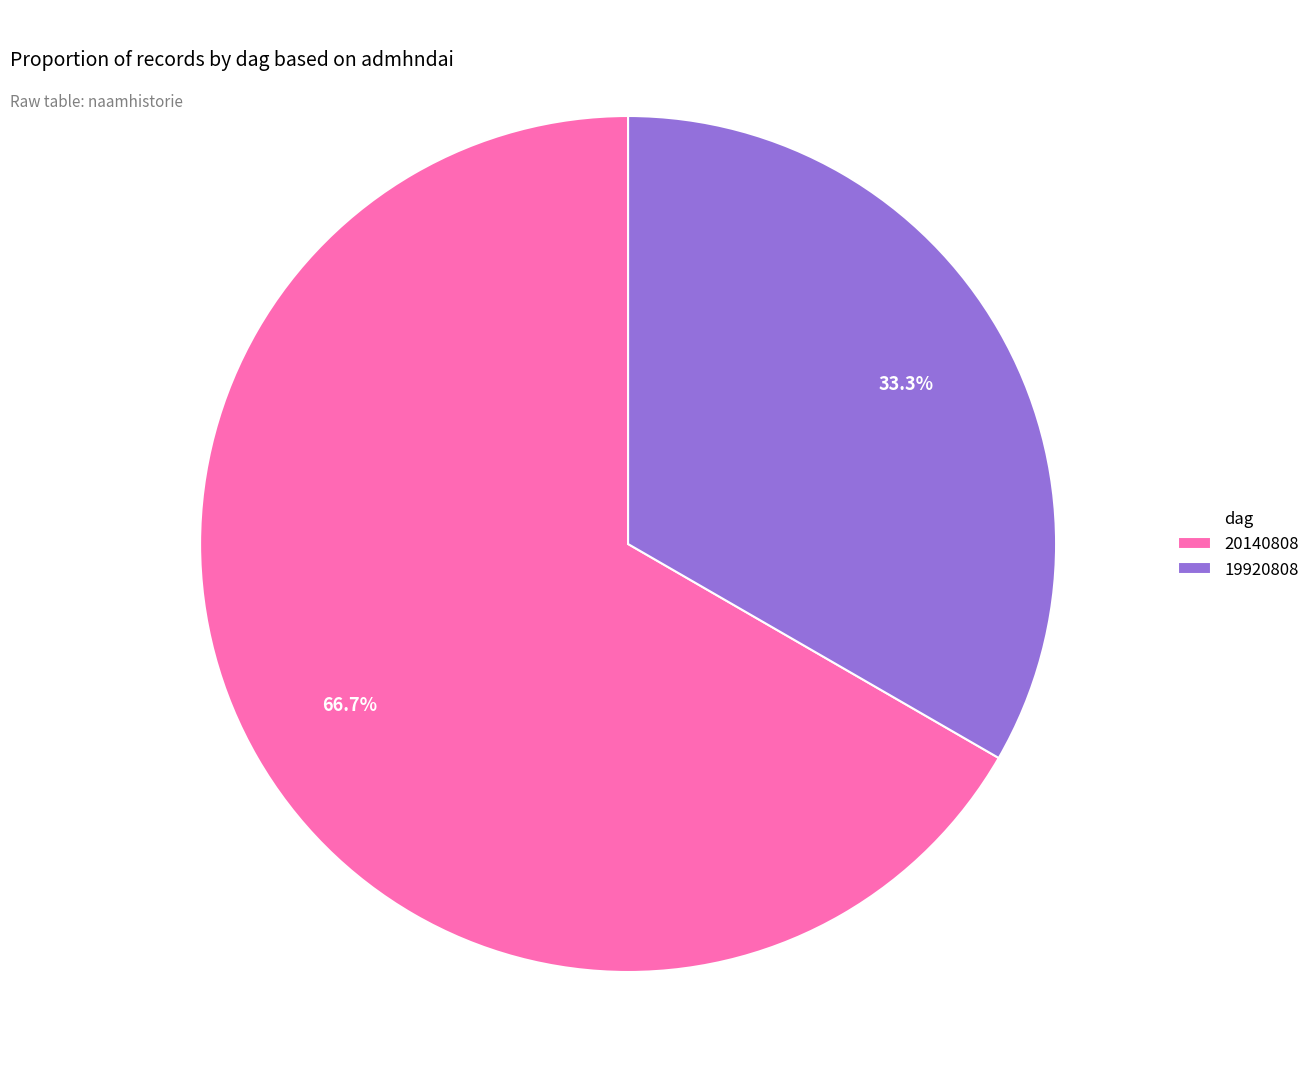

To the nearest percent, what is the difference between the 20140808 and 19920808 slice percentages?

33%